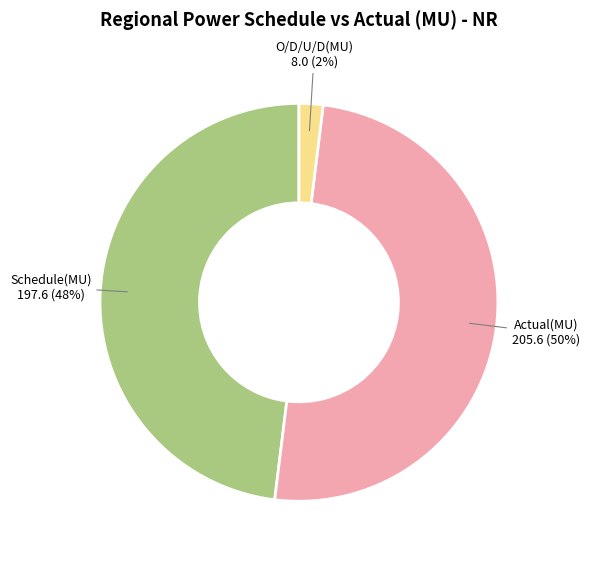

To the nearest percent, what percentage of the pie is Schedule(MU)?

48%